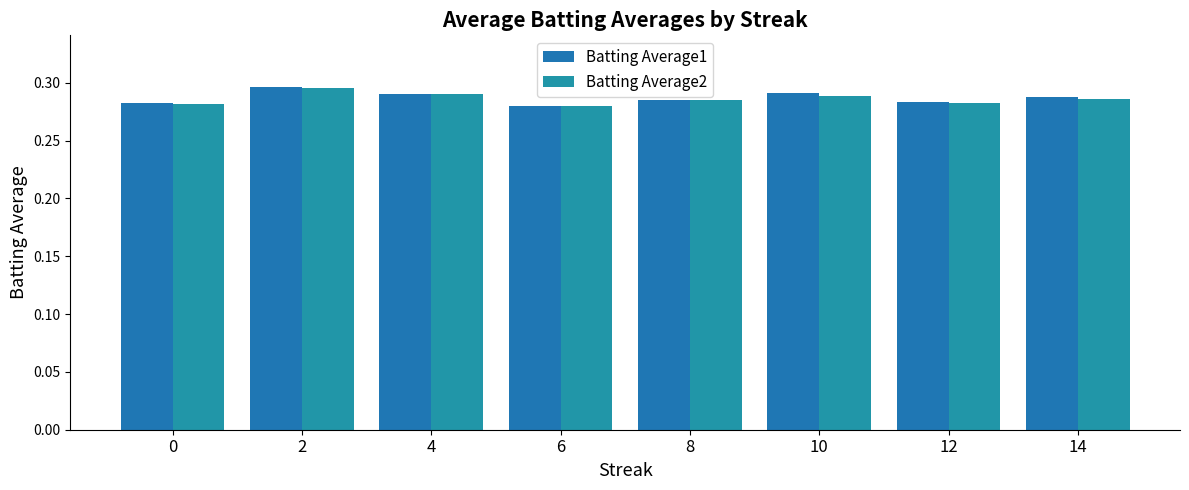

Is the value of Batting Average2 at 8 greater than the value of Batting Average1 at 2?

No